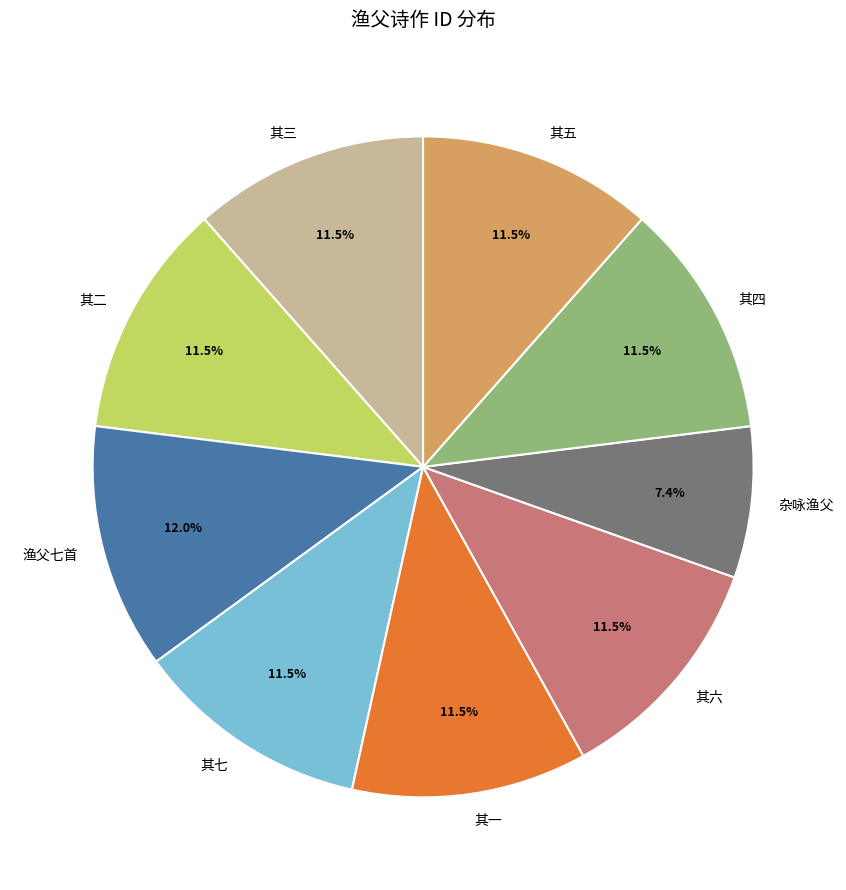

What is the ratio of the value at 其四 to the value at 渔父七首?

1.0